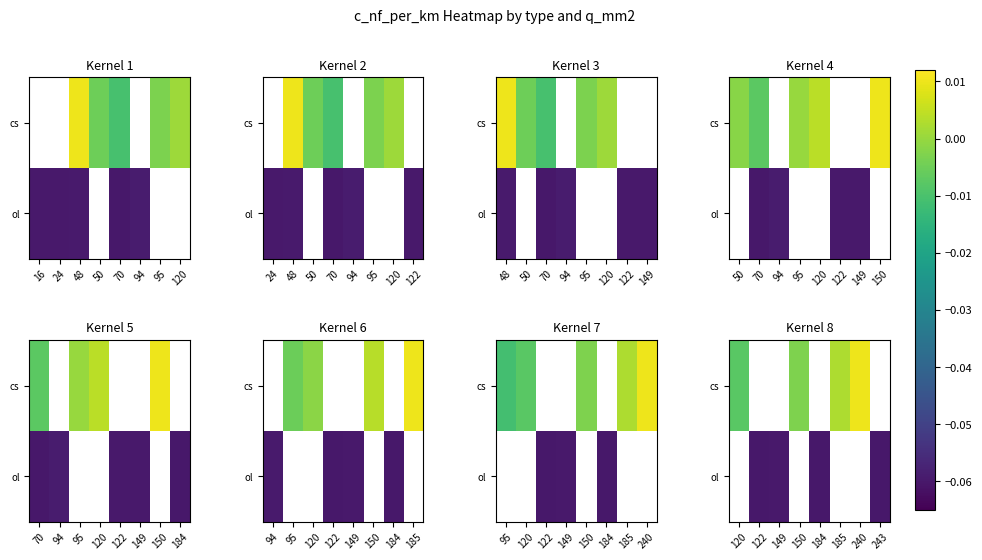

Which label corresponds to the smallest value in the chart?

184